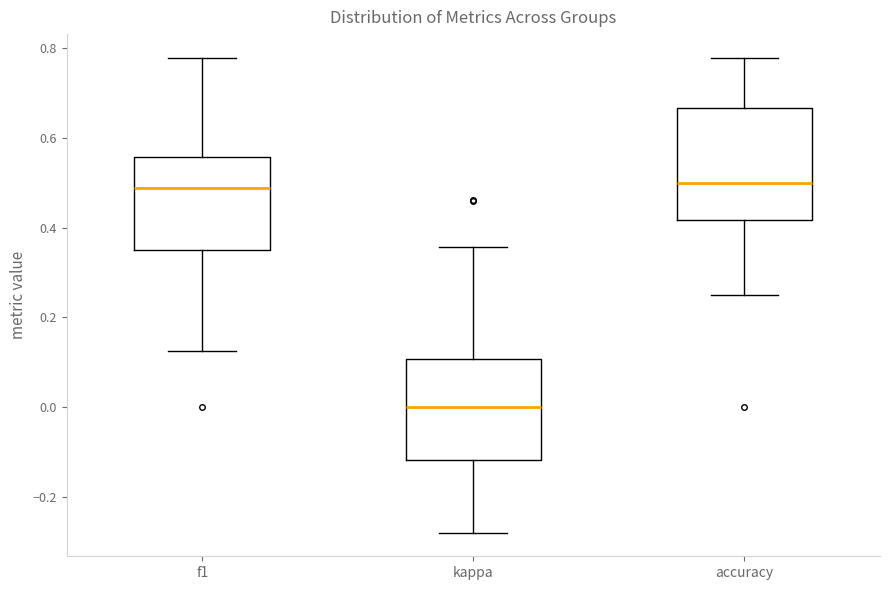

Reading left to right, transcribe this box plot: for each box, give where its median line is, the range the box spans, and where its two whiskers end, as read against the y-axis. The values are not printed on the chart, so give them approximately, as read against the axis.

f1: median 0.48, box 0.36 to 0.56, whiskers 0.12 to 0.78
kappa: median 0.00, box -0.12 to 0.10, whiskers -0.28 to 0.36
accuracy: median 0.50, box 0.42 to 0.66, whiskers 0.26 to 0.78